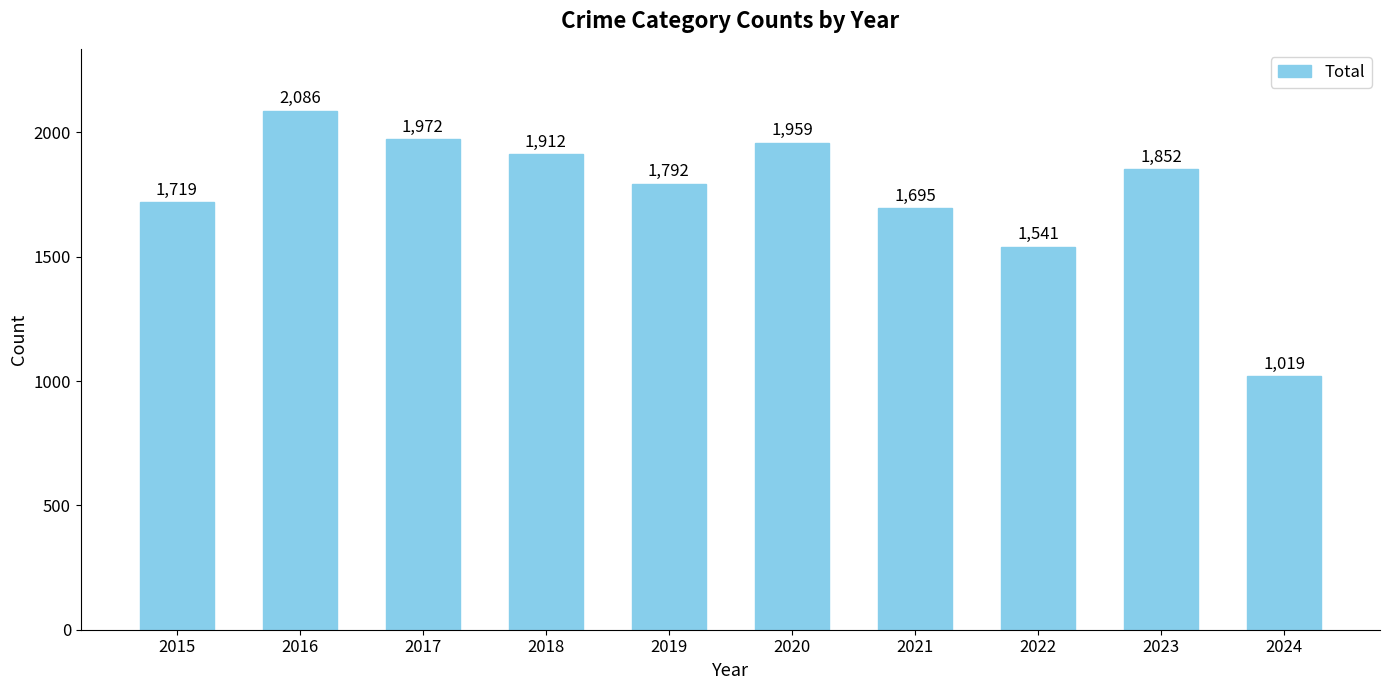

Are the bars horizontal?

No